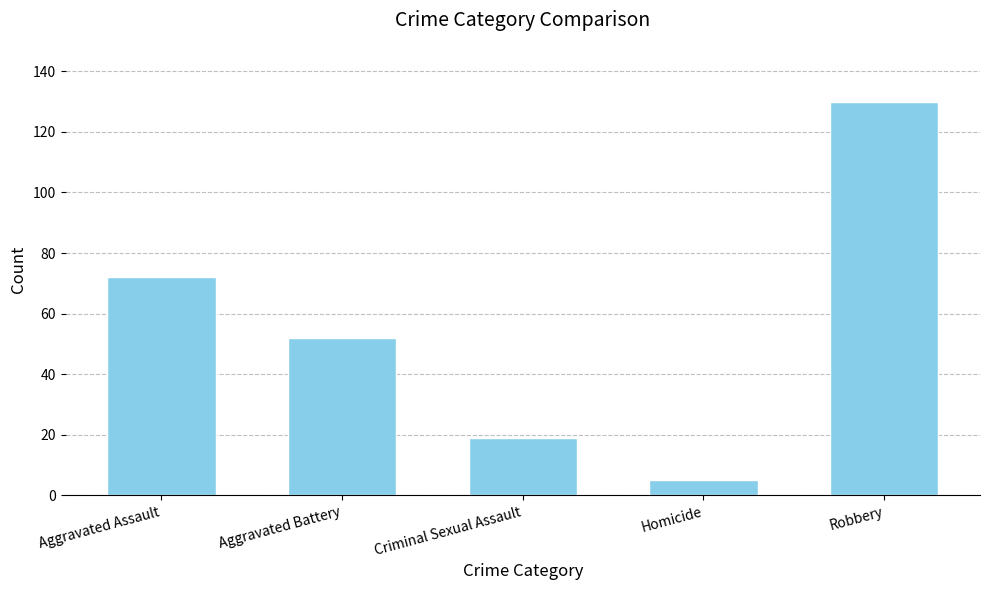

At which label is the value closest to 67?

Aggravated Assault